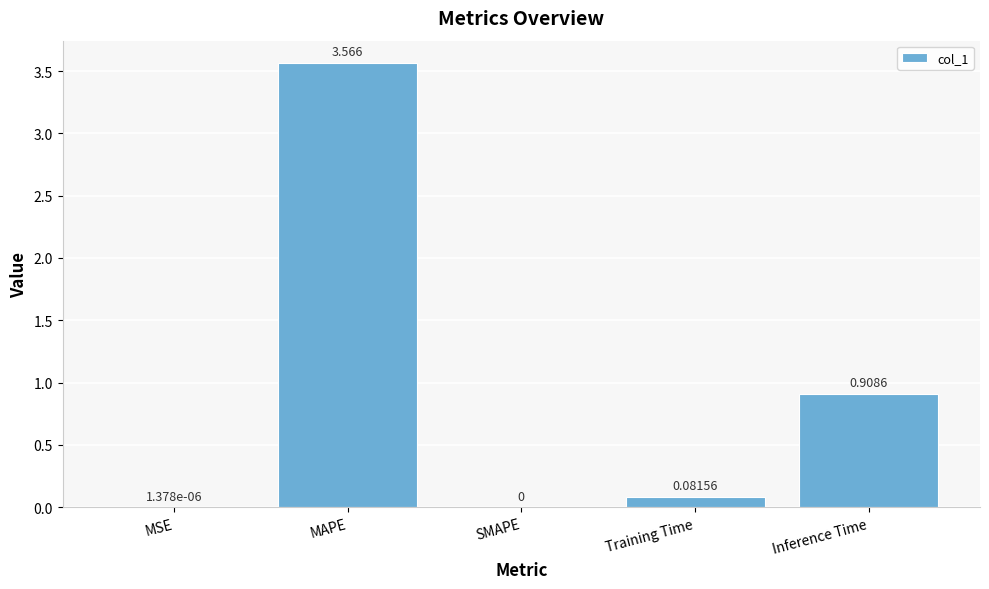

Which has a higher value, SMAPE or MAPE?

MAPE